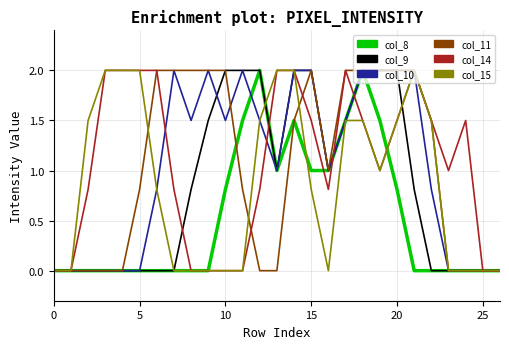

What is the highest value of the col_15 series?

2.0